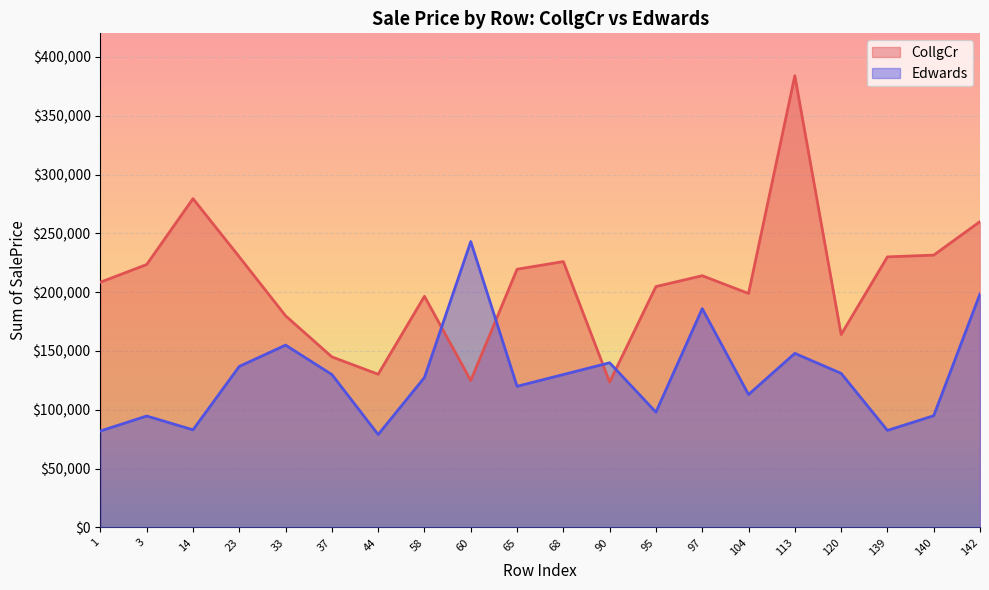

What is the maximum value for CollgCr?

383970